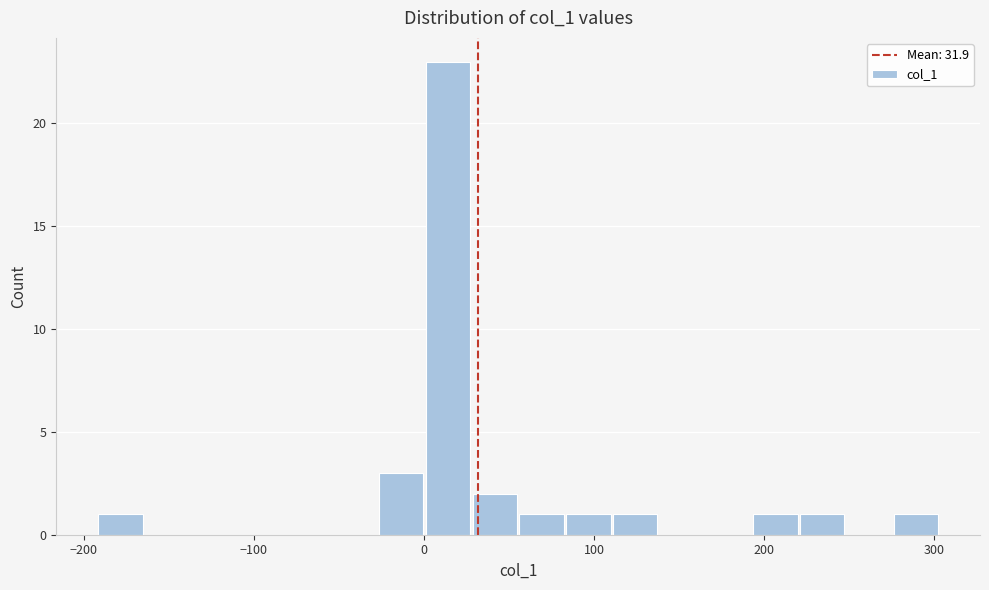

Read against the x-axis, roughly where is the centre of the tallest bar?

10